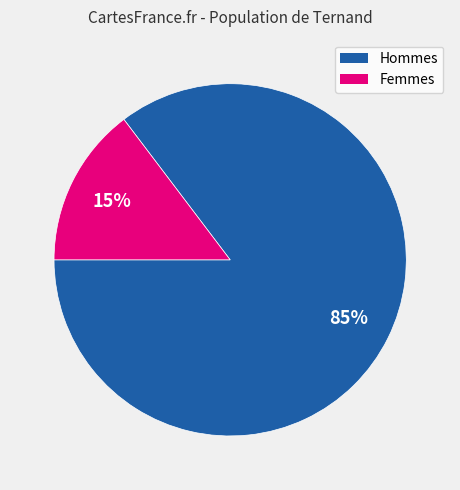

Is there a majority slice in this chart?

Yes